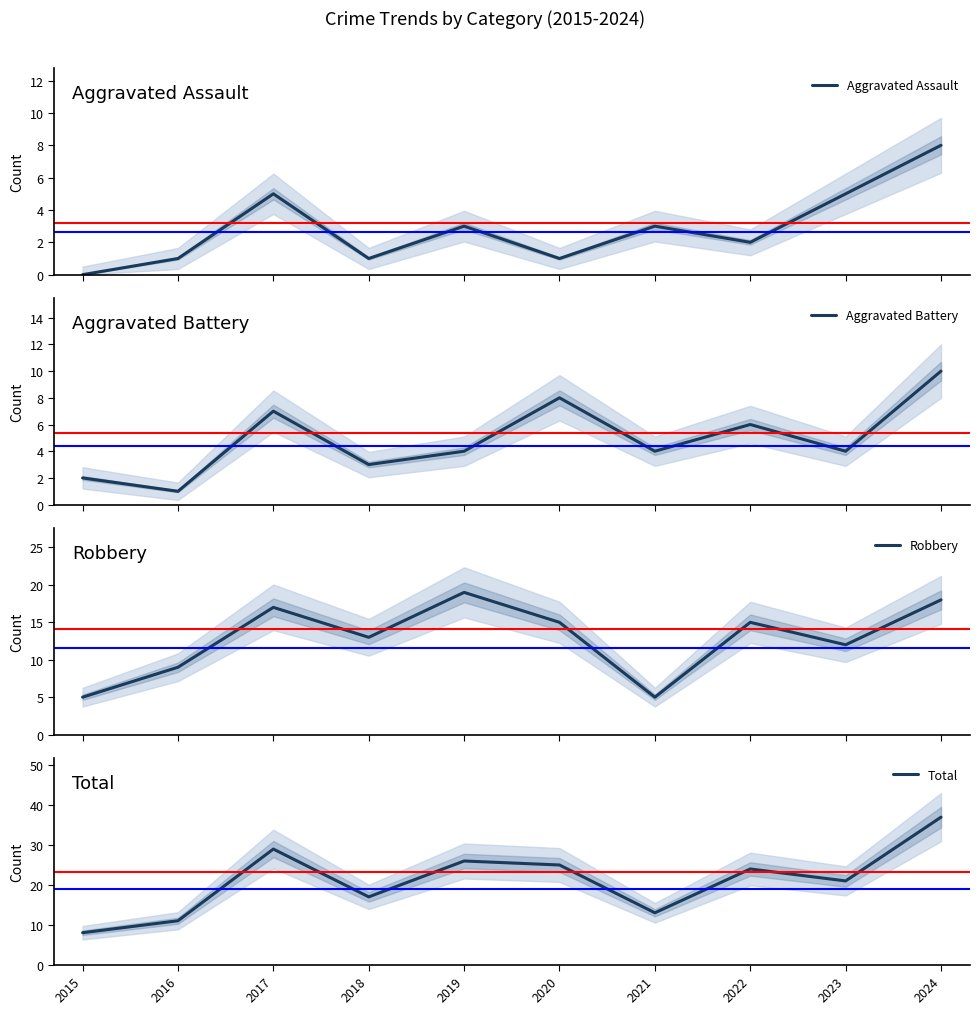

Is it true that Robbery equals 17 at 2017?

True